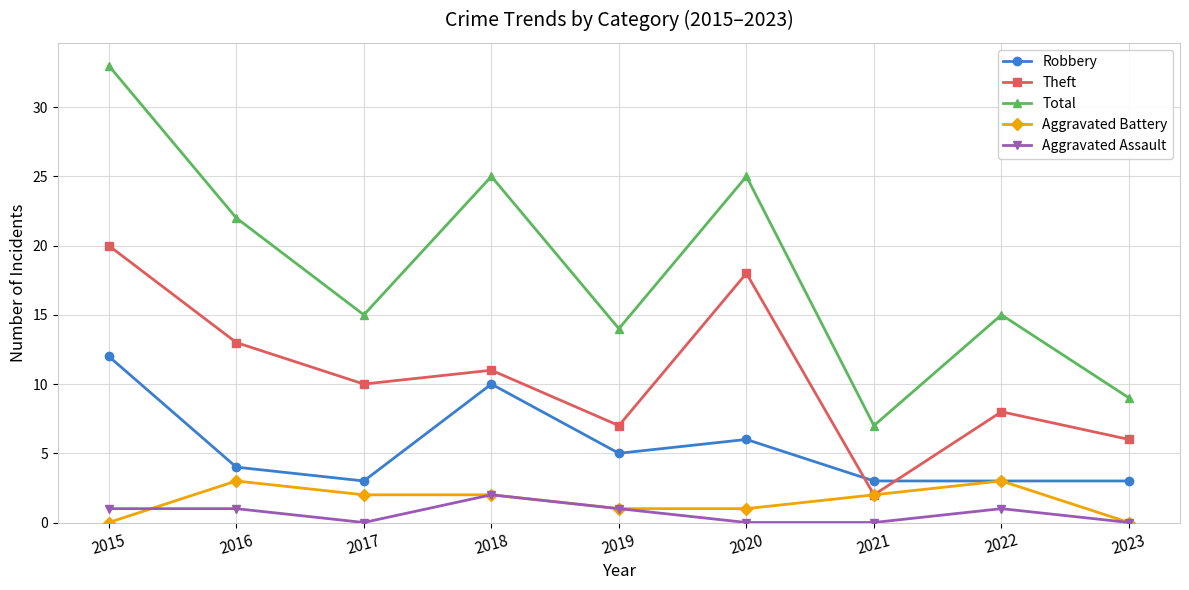

True or false: Robbery and Total intersect in this chart.

False